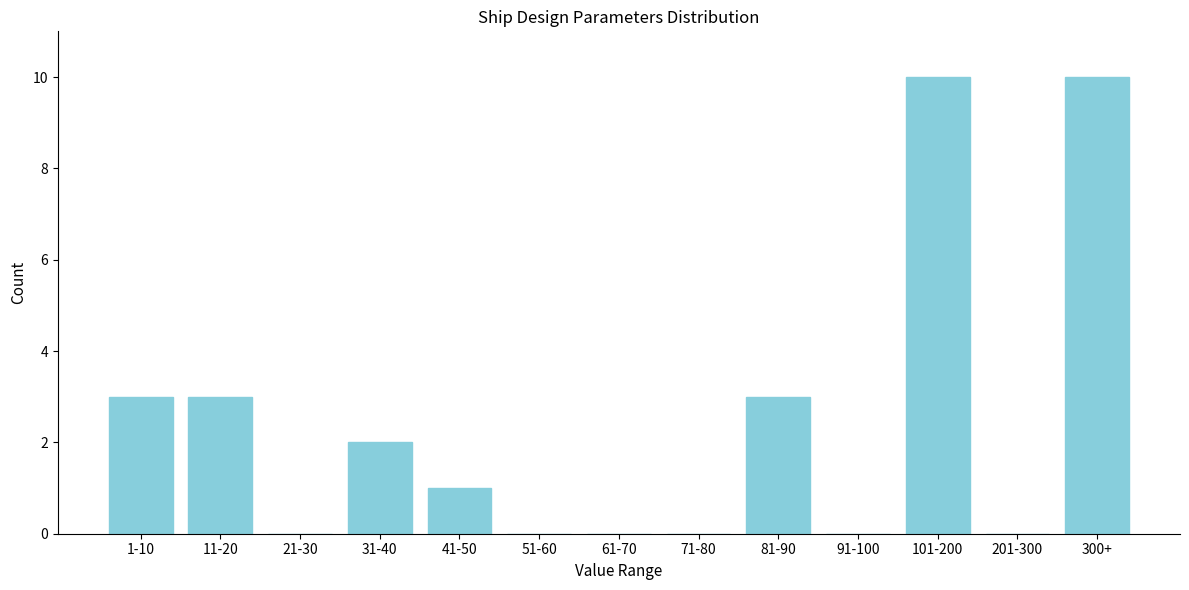

Reading left to right, list all the values displayed in this chart.

1-10=3	11-20=3	21-30=0	31-40=2	41-50=1	51-60=0	61-70=0	71-80=0	81-90=3	91-100=0	101-200=10	201-300=0	300+=10